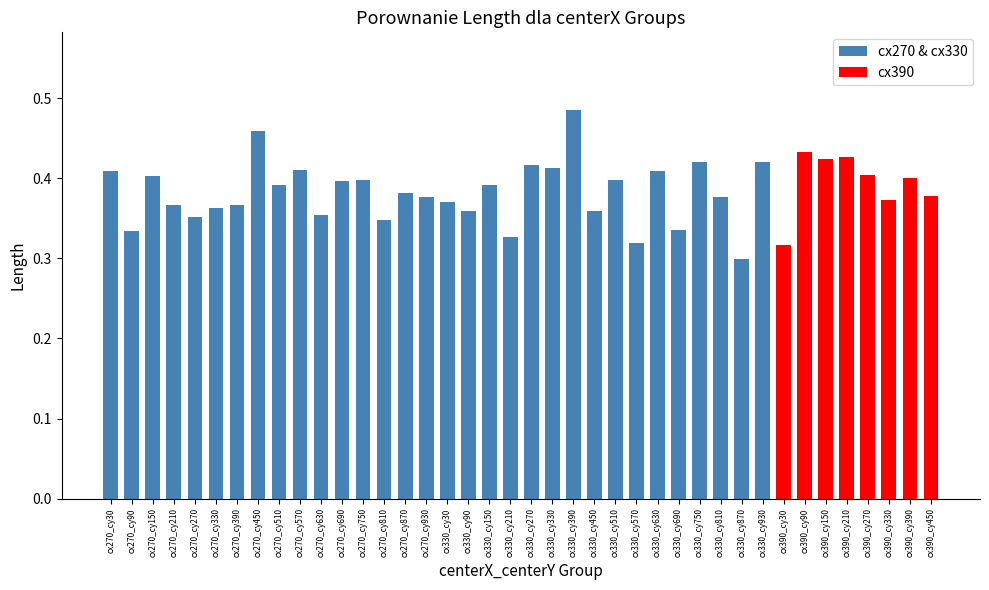

How many distinct data groups are displayed?

1